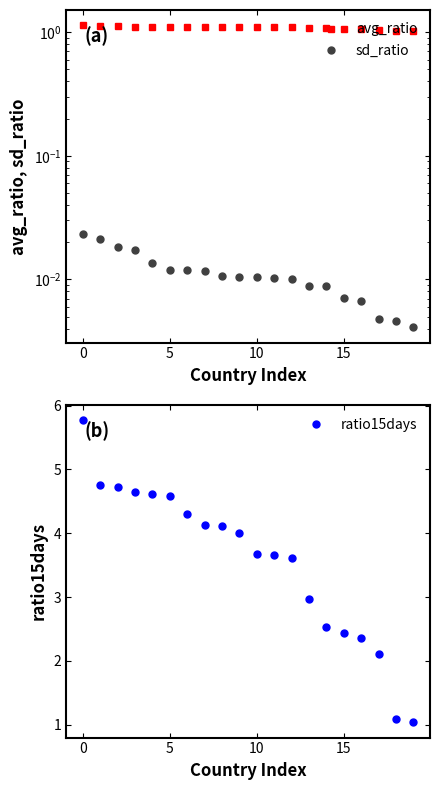

What is the average value of the ratio15days series?

3.6